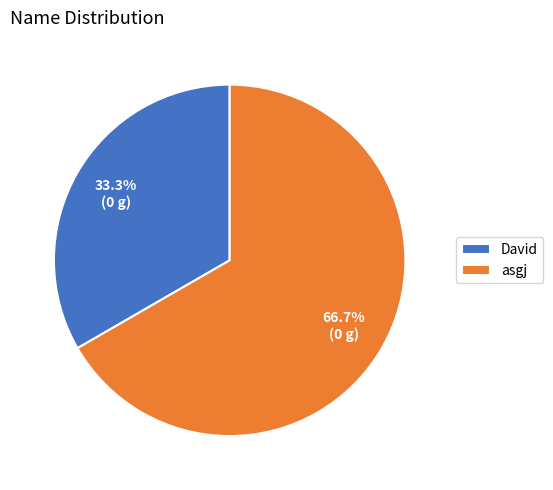

What is the largest slice in the pie chart?

asgj